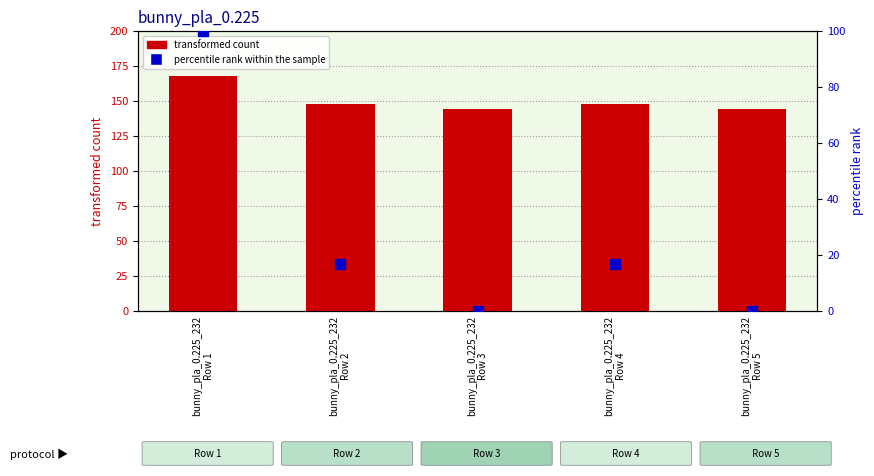

How many groups of bars are there?

5